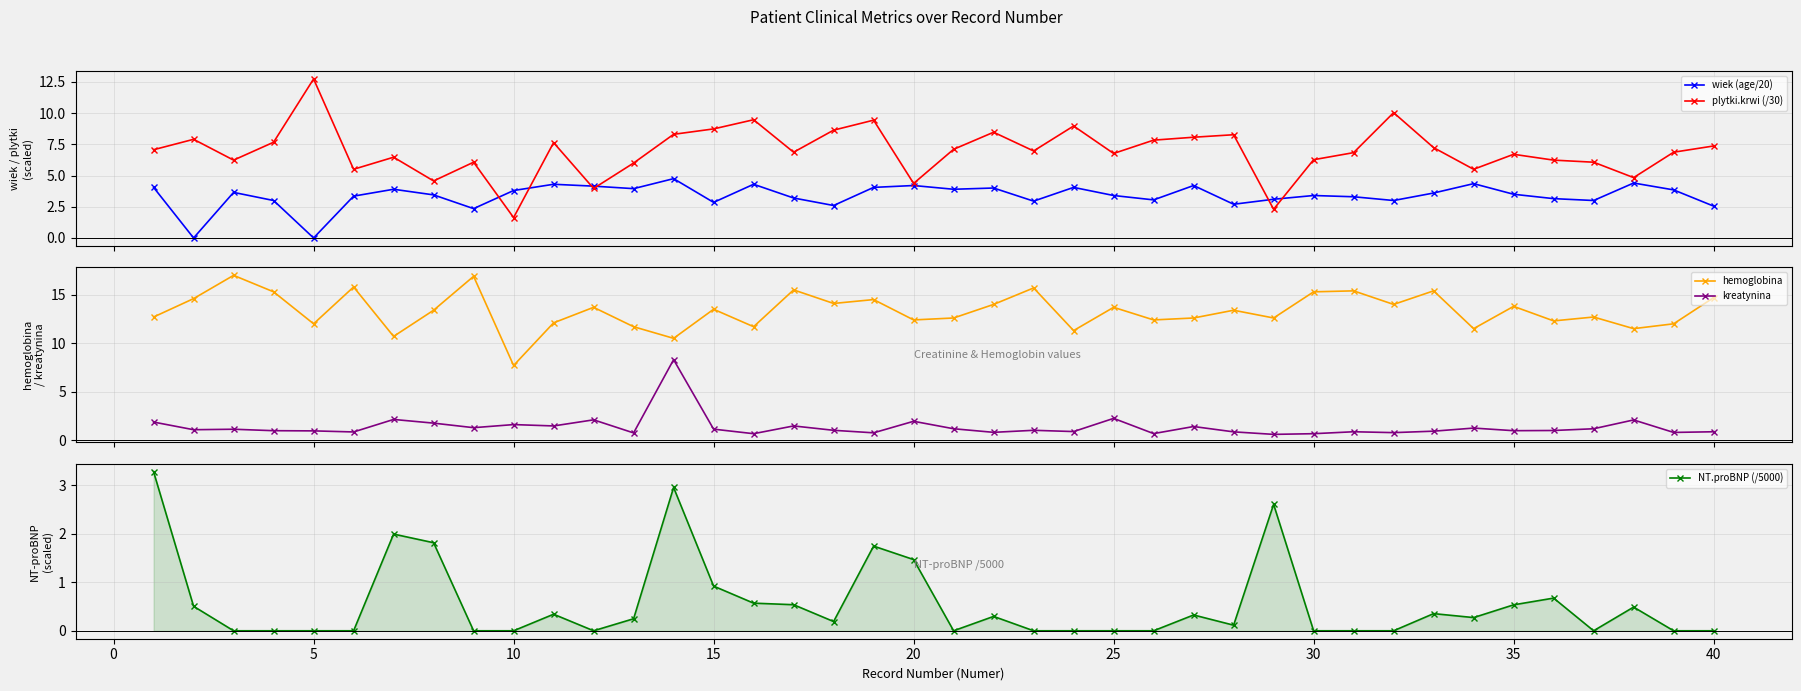

What is the difference between the maximum and minimum values in the wiek (age/20) series?

4.8